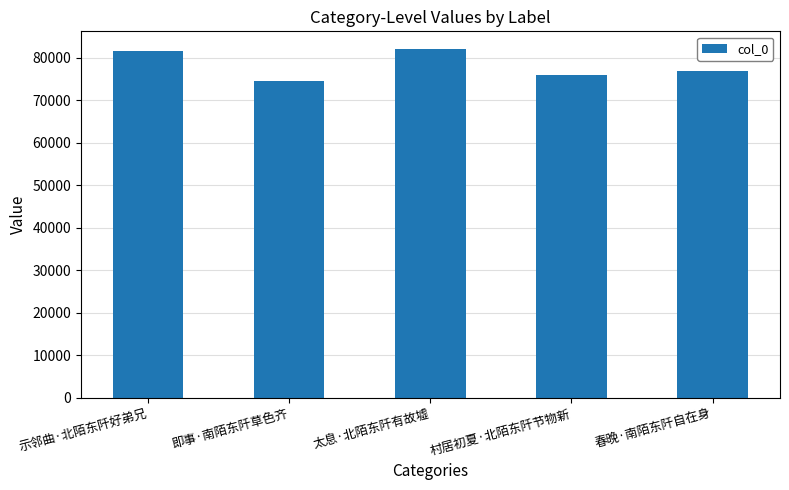

Reading left to right, extract all data points from this chart.

81681	74671	82150	75980	76908